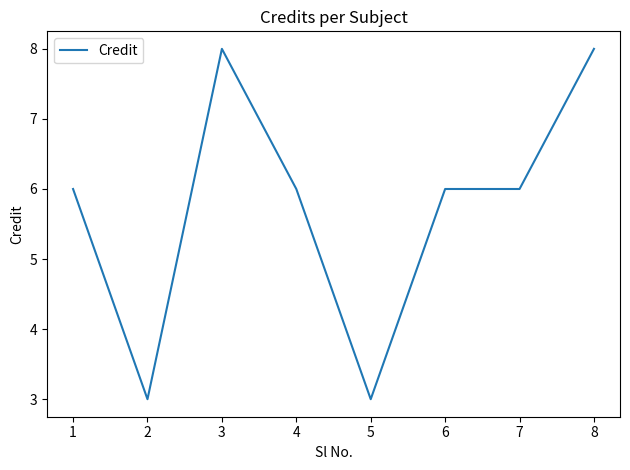

What is the difference between the maximum and minimum values?

5